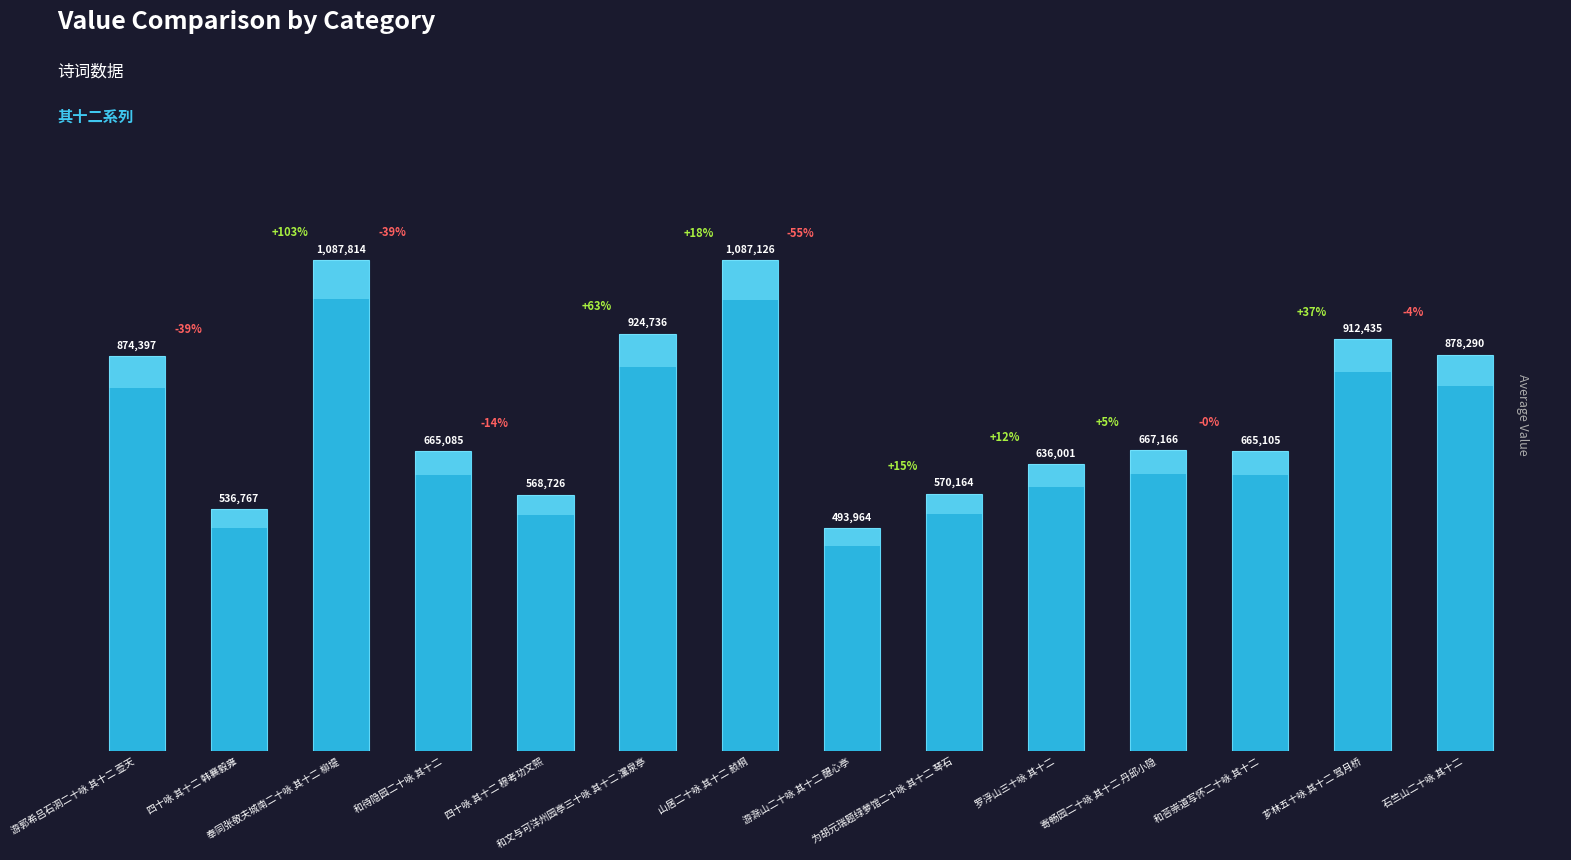

List the labels in order of value, largest first.

奉同张敬夫城南二十咏 其十二 柳堤, 山居二十咏 其十二 赪桐, 和文与可洋州园亭三十咏 其十二 灙泉亭, 芗林五十咏 其十二 驾月桥, 石竺山二十咏 其十二, 游郭希吕石洞二十咏 其十二 壶天, 寄畅园二十咏 其十二 丹邱小隐, 和荅崇道写怀二十咏 其十二, 和待隐园二十咏 其十二, 罗浮山三十咏 其十二, 为胡元瑞题绿萝馆二十咏 其十二 琴石, 四十咏 其十二 穆考功文熙, 四十咏 其十二 韩襄毅雍, 游滁山二十咏 其十二 醒心亭